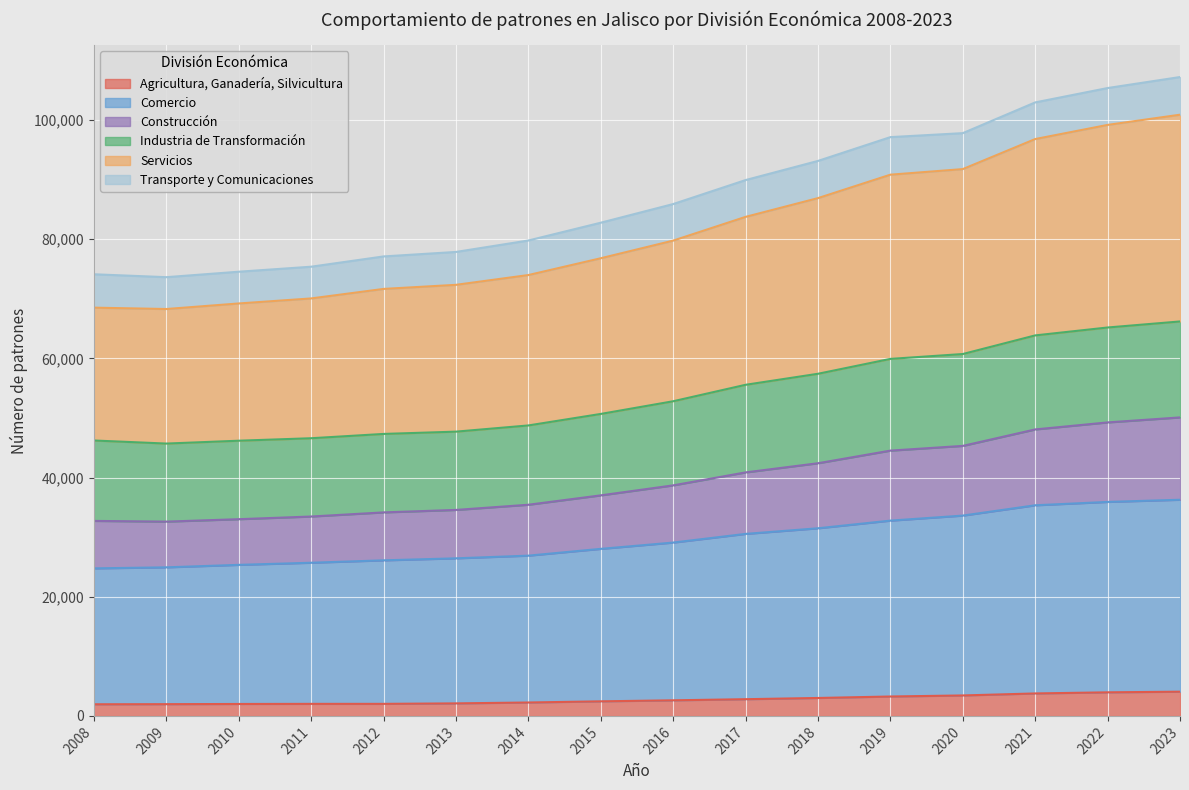

The Comercio series shows 18783 at 2017. True or false?

False